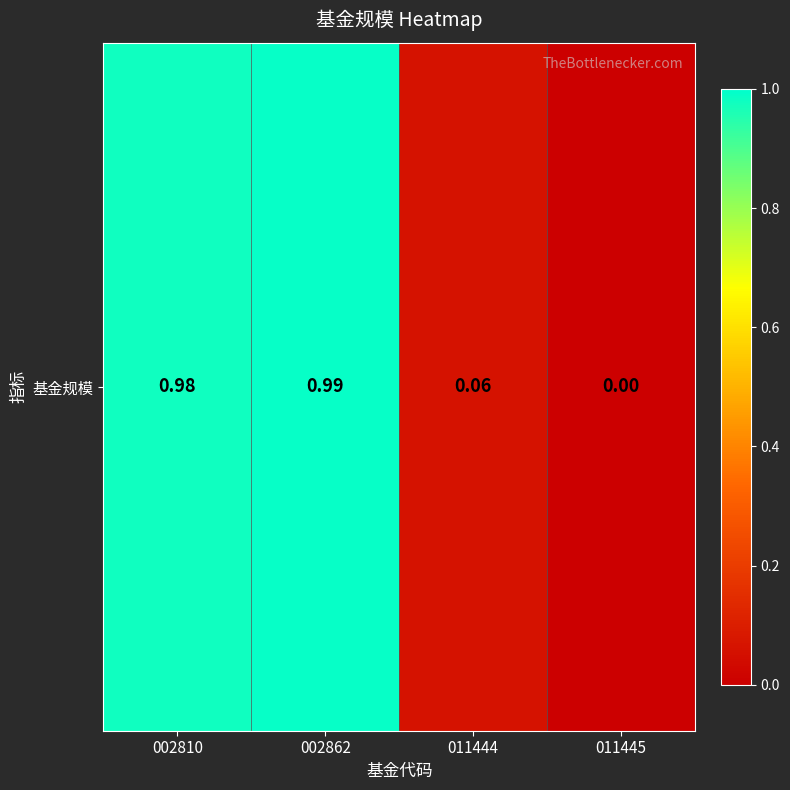

Rank the categories by value from lowest to highest.

011445, 011444, 002810, 002862